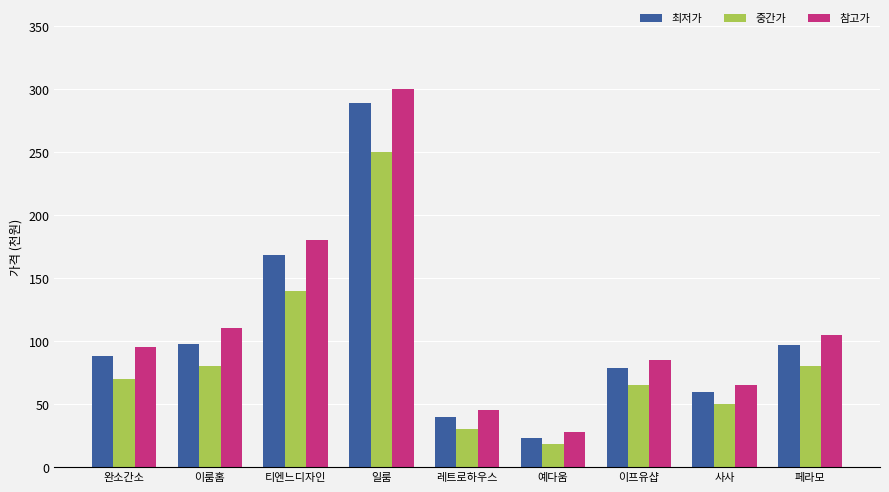

What are all the series names shown in the legend?

최저가, 중간가, 참고가